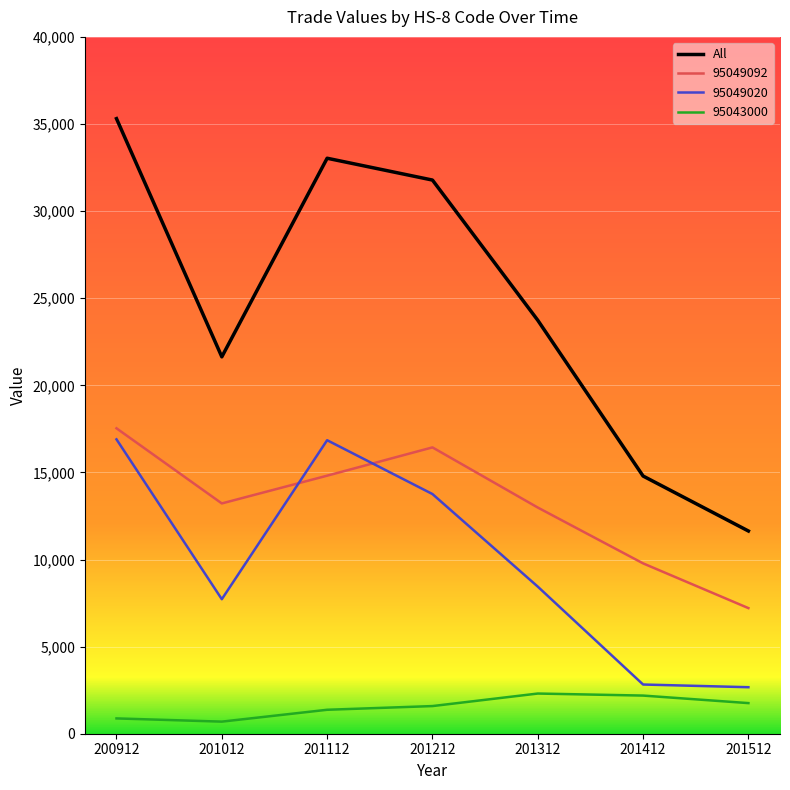

How many lines are shown in the chart?

4